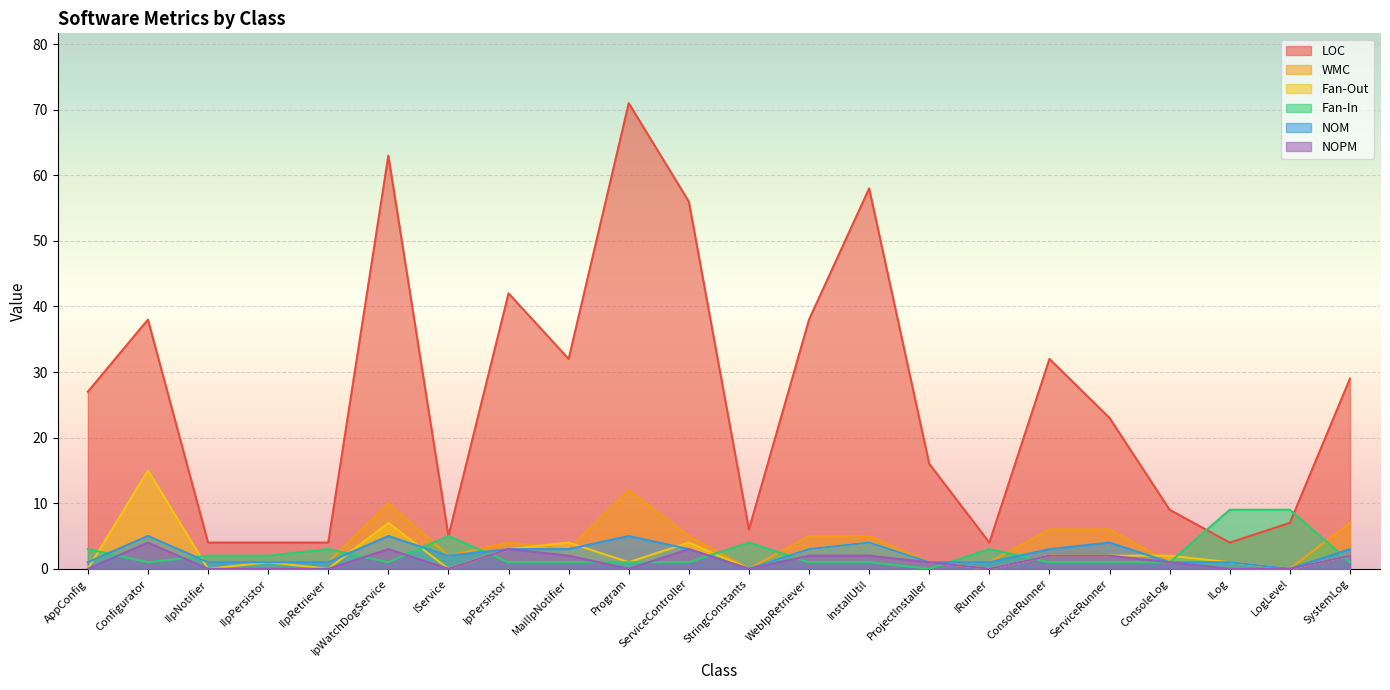

Rank the series at InstallUtil from lowest to highest value.

Fan-In, NOPM, Fan-Out, NOM, WMC, LOC